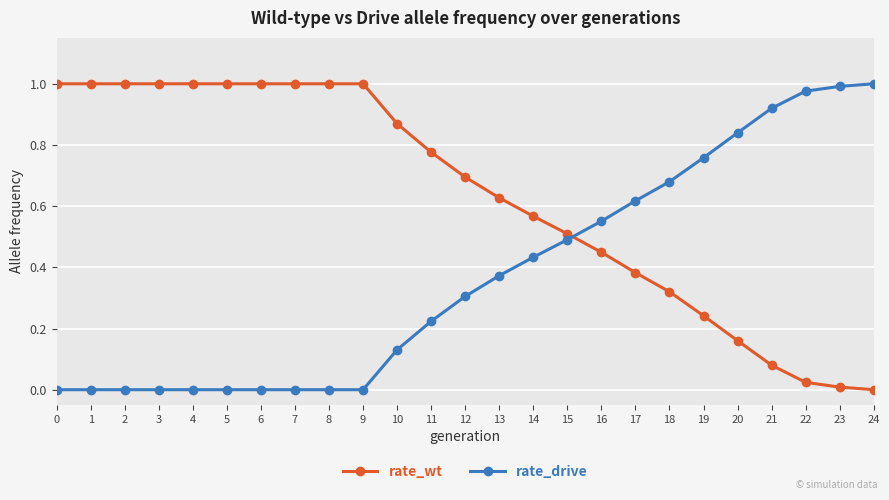

At how many categories does at least one series exceed 0?

25